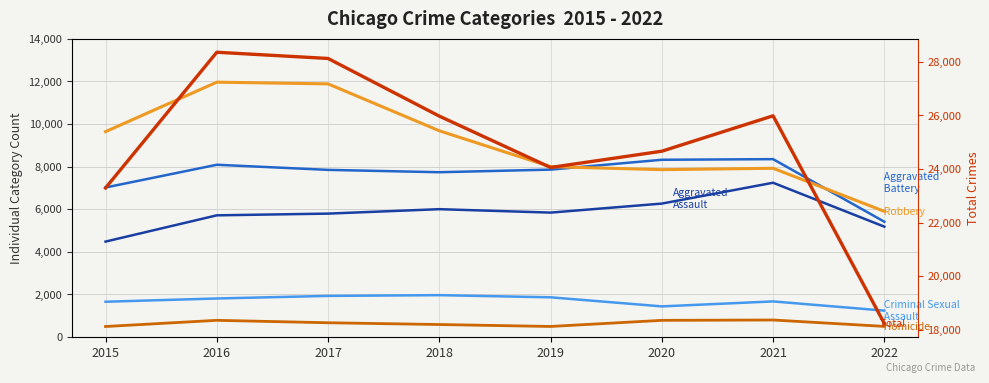

What is the approximate value of Robbery at 2016, to the nearest 10?

11960